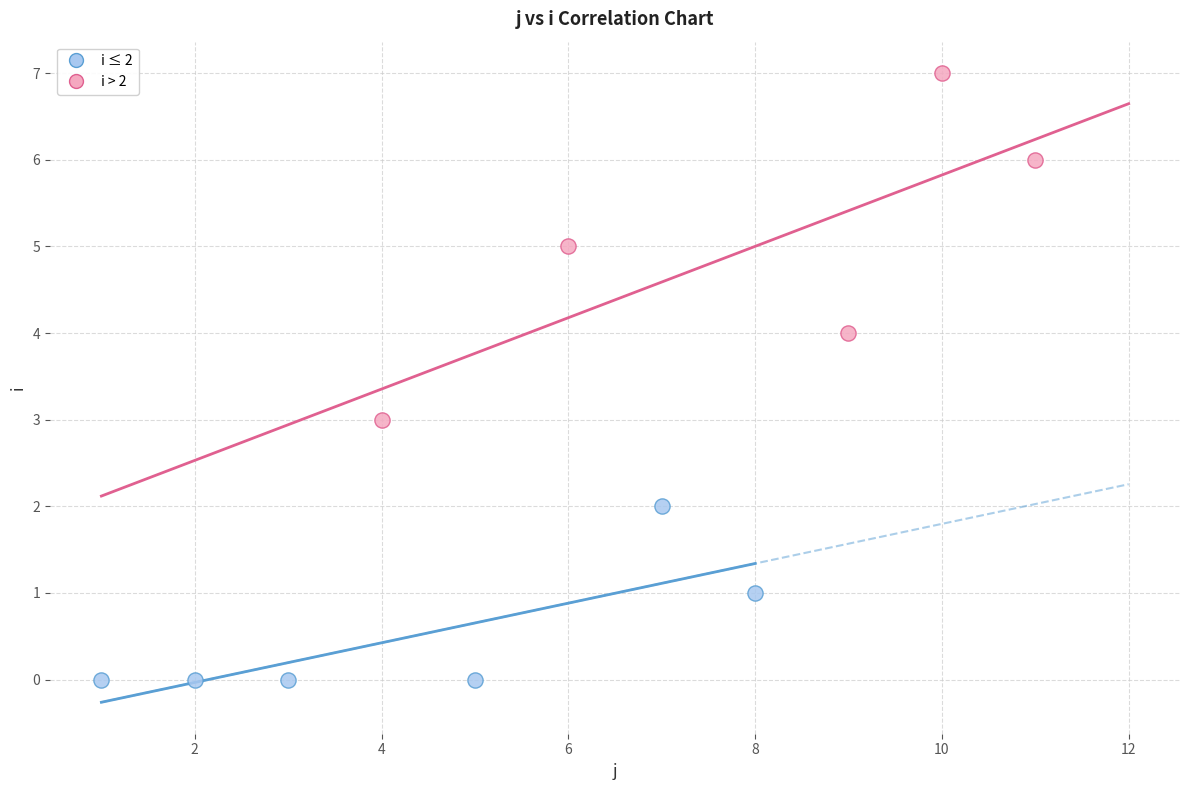

Which series has the widest spread of Y values?

i > 2